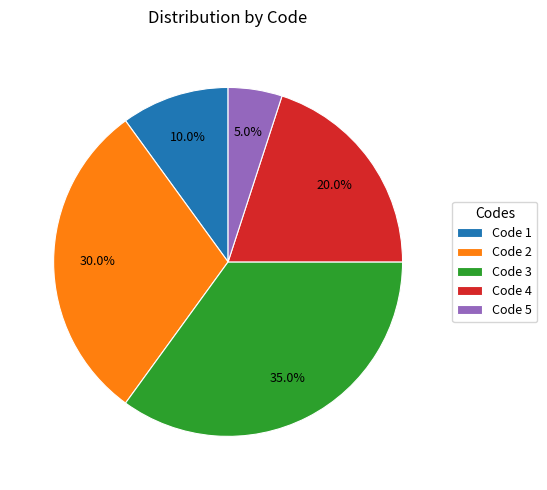

Count the number of slices in the pie.

5